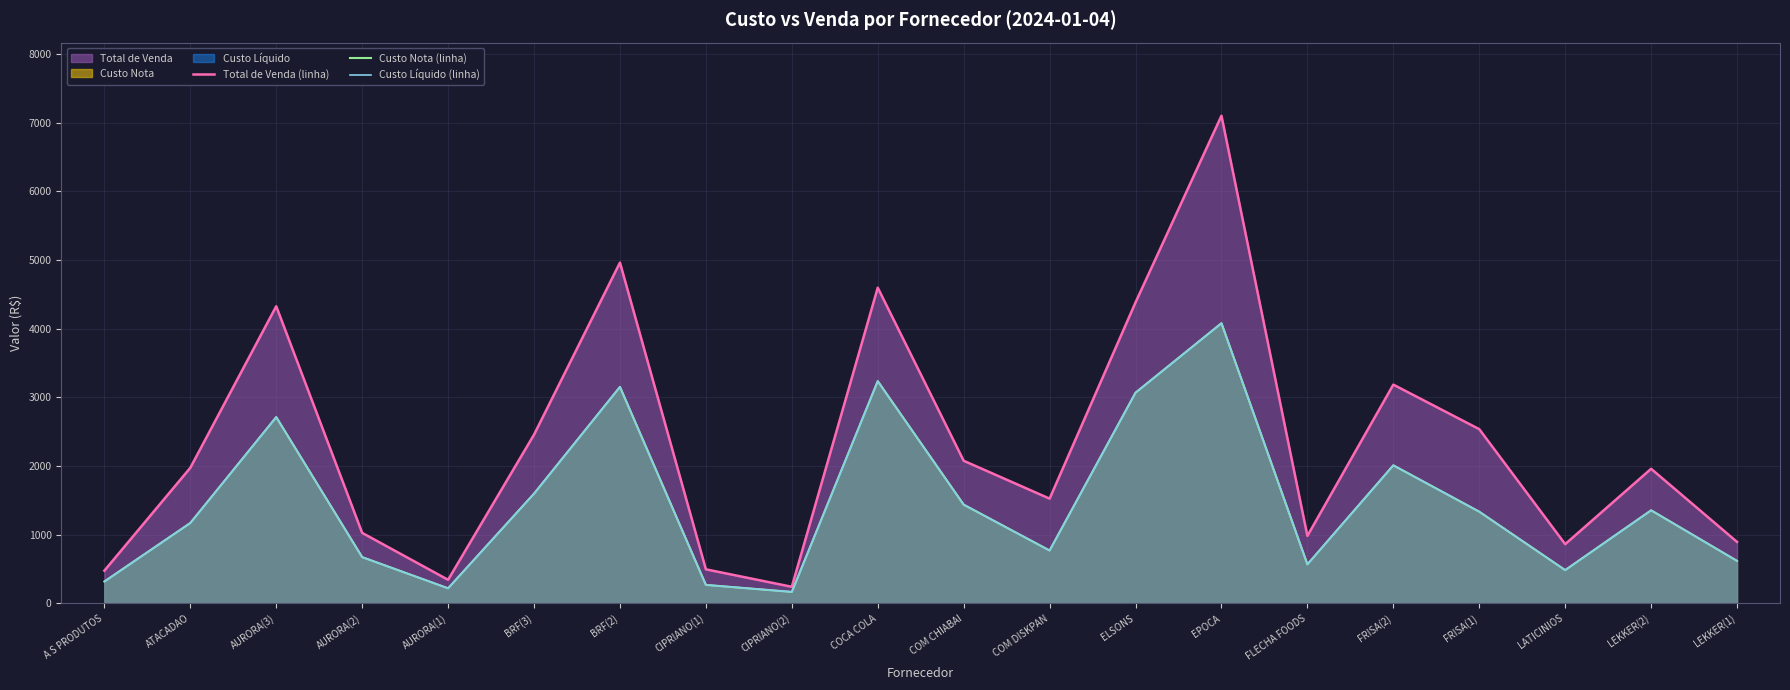

True or false: Custo Nota (linha) and Total de Venda (linha) intersect in this chart.

False